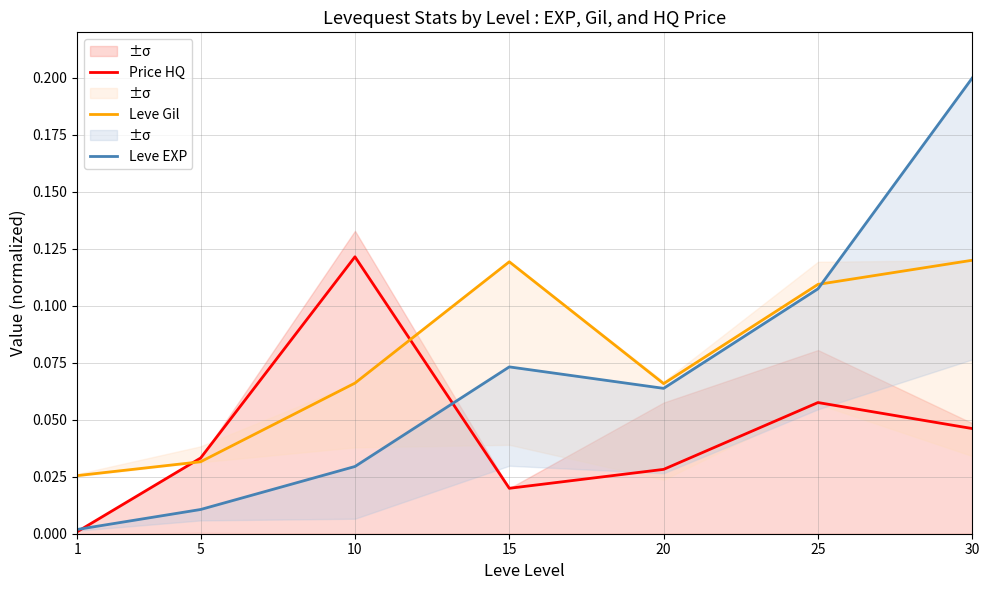

Which series ends up on top after the final intersection of Price HQ and Leve Gil?

Leve Gil